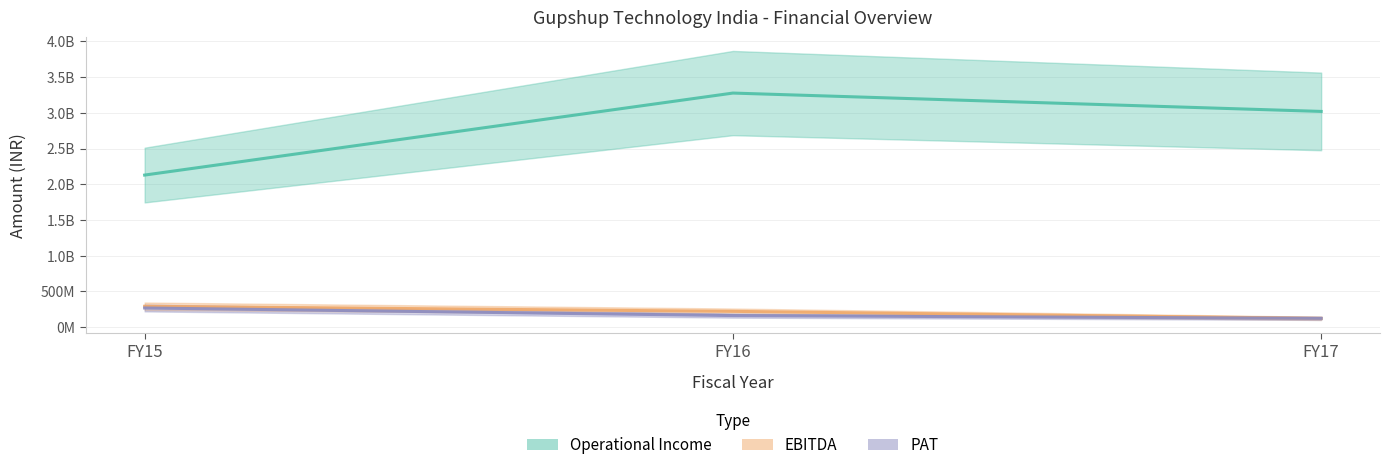

Reading left to right, list all the values displayed in this chart.

Operational Income: FY15=2129008829	FY16=3277259548	FY17=3020250541
EBITDA: FY15=291886928	FY16=220686200	FY17=122405068
PAT: FY15=268151549	FY16=161759506	FY17=122814406